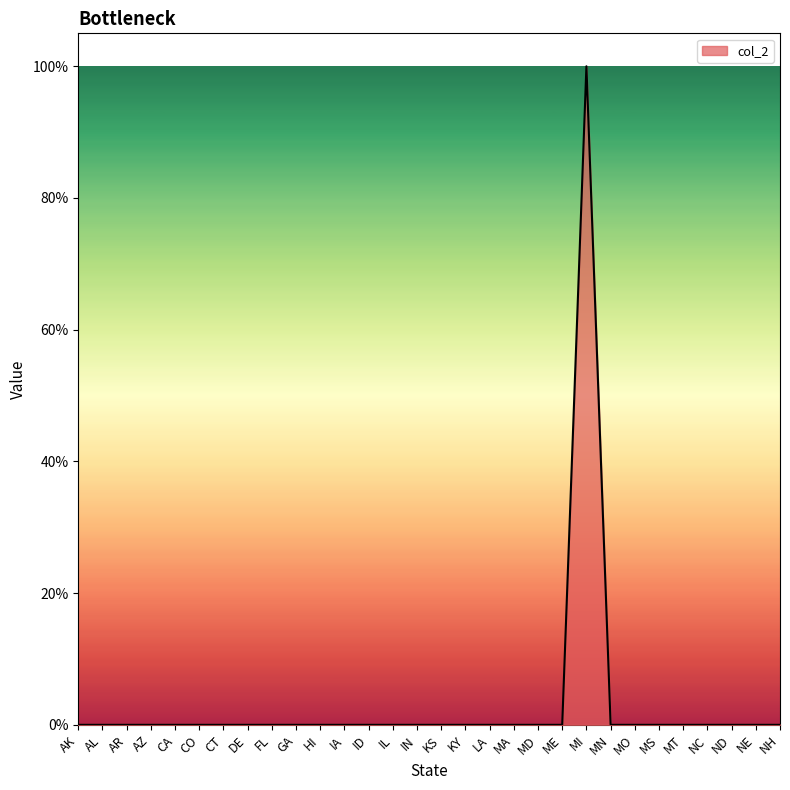

Reading left to right, extract all data points from this chart.

AK=0	AL=0	AR=0	AZ=0	CA=0	CO=0	CT=0	DE=0	FL=0	GA=0	HI=0	IA=0	ID=0	IL=0	IN=0	KS=0	KY=0	LA=0	MA=0	MD=0	ME=0	MI=1	MN=0	MO=0	MS=0	MT=0	NC=0	ND=0	NE=0	NH=0